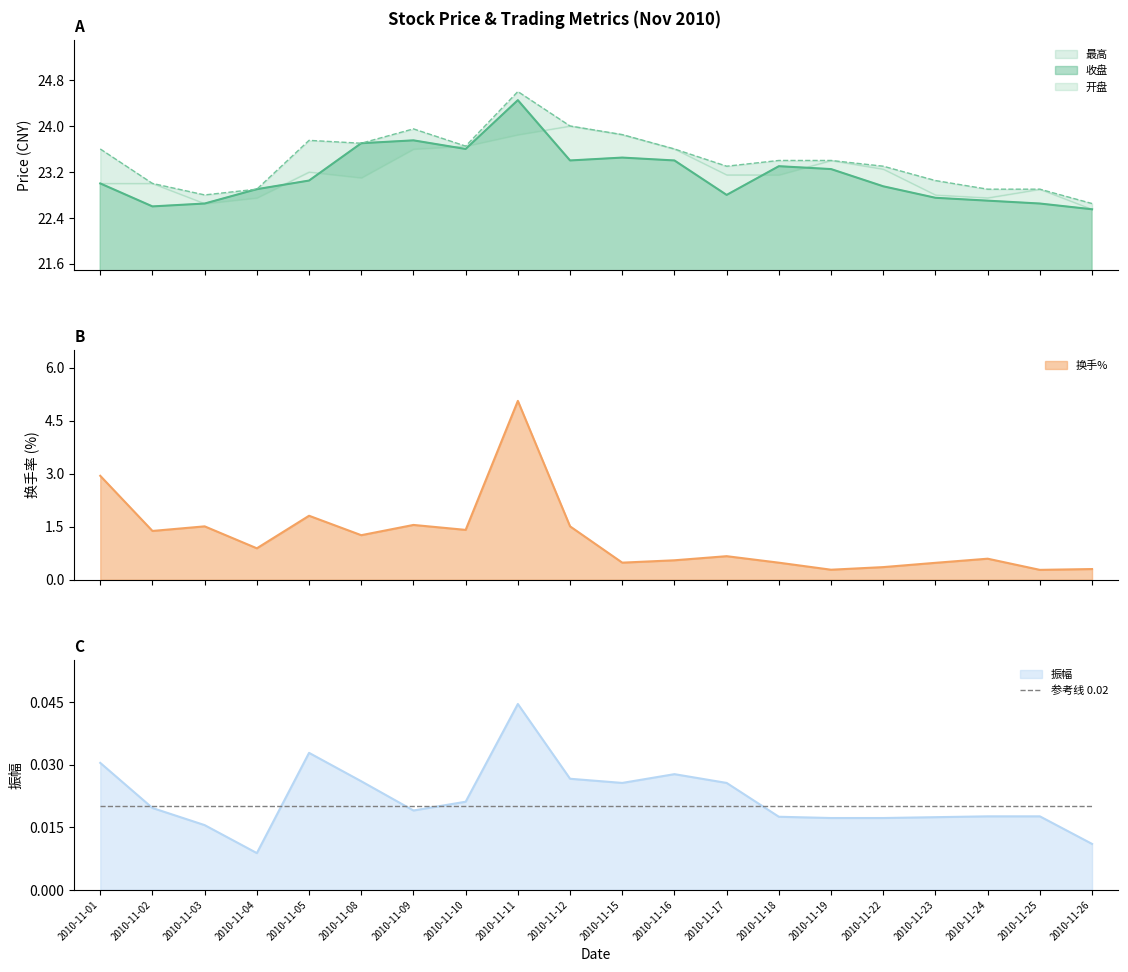

List the labels in order of 最高 value, largest first.

2010-11-11, 2010-11-12, 2010-11-09, 2010-11-15, 2010-11-05, 2010-11-08, 2010-11-10, 2010-11-01, 2010-11-16, 2010-11-18, 2010-11-19, 2010-11-17, 2010-11-22, 2010-11-23, 2010-11-02, 2010-11-04, 2010-11-24, 2010-11-25, 2010-11-03, 2010-11-26